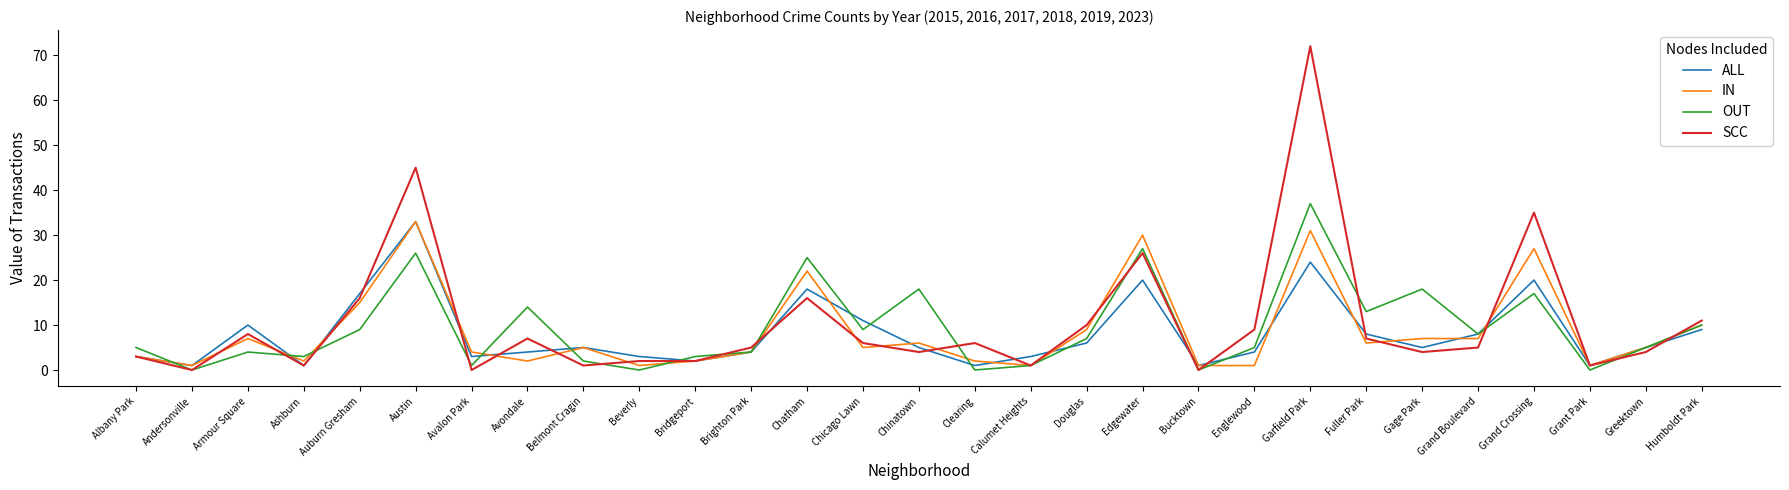

What is the total value across all series at Auburn Gresham?

57